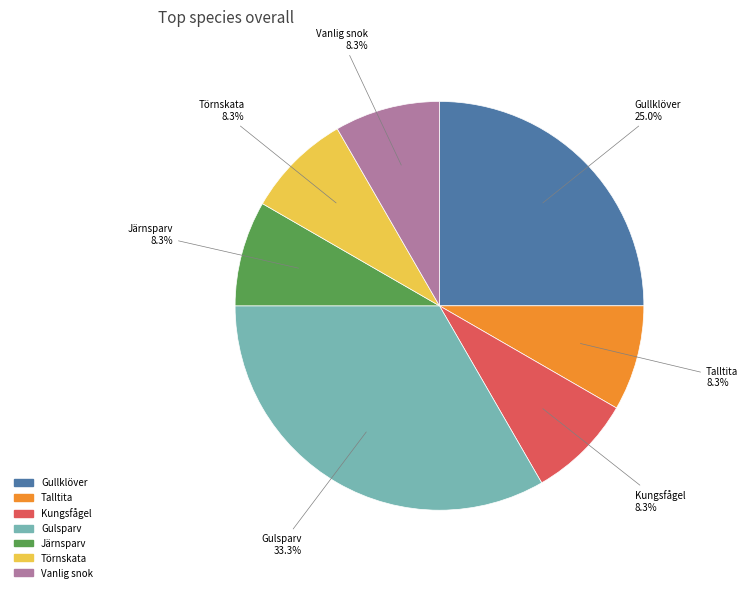

What is the largest slice in the pie chart?

Gulsparv